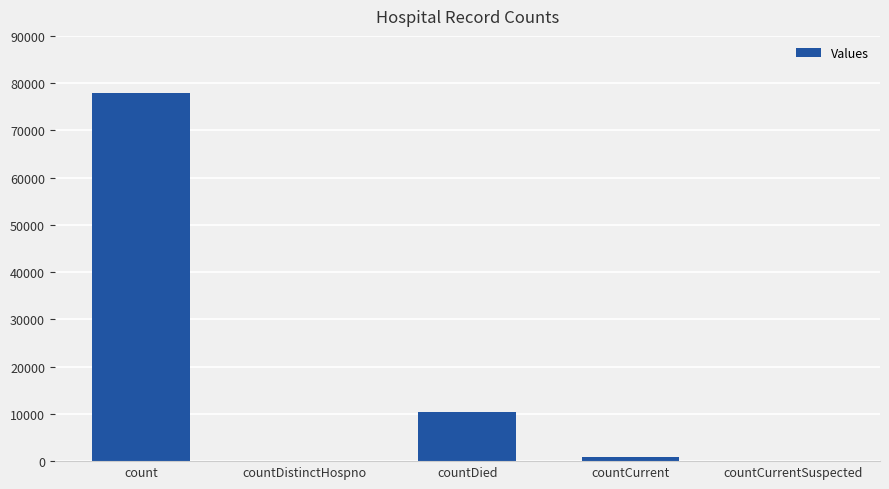

What is the change in value from countCurrent to countCurrentSuspected?

-980